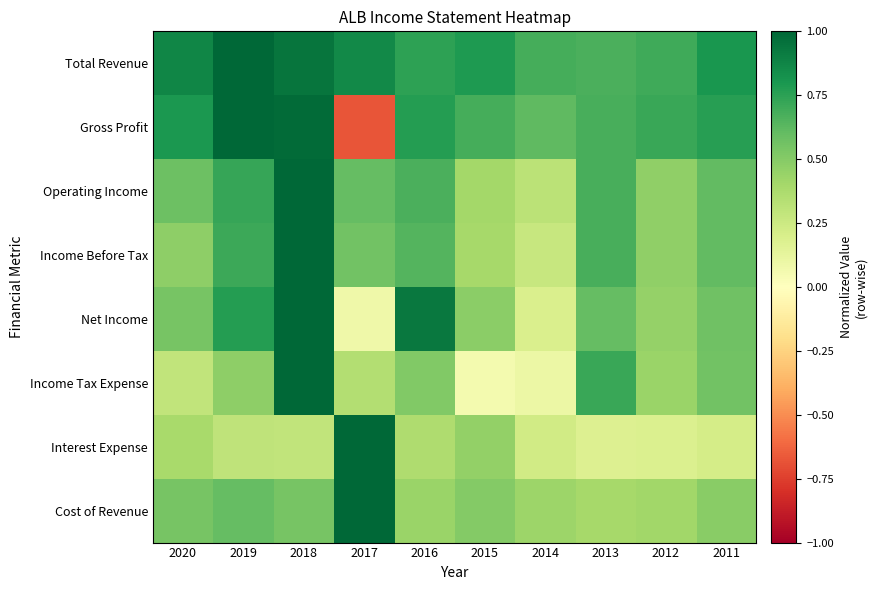

Which series has the largest range (max minus min)?

Gross Profit